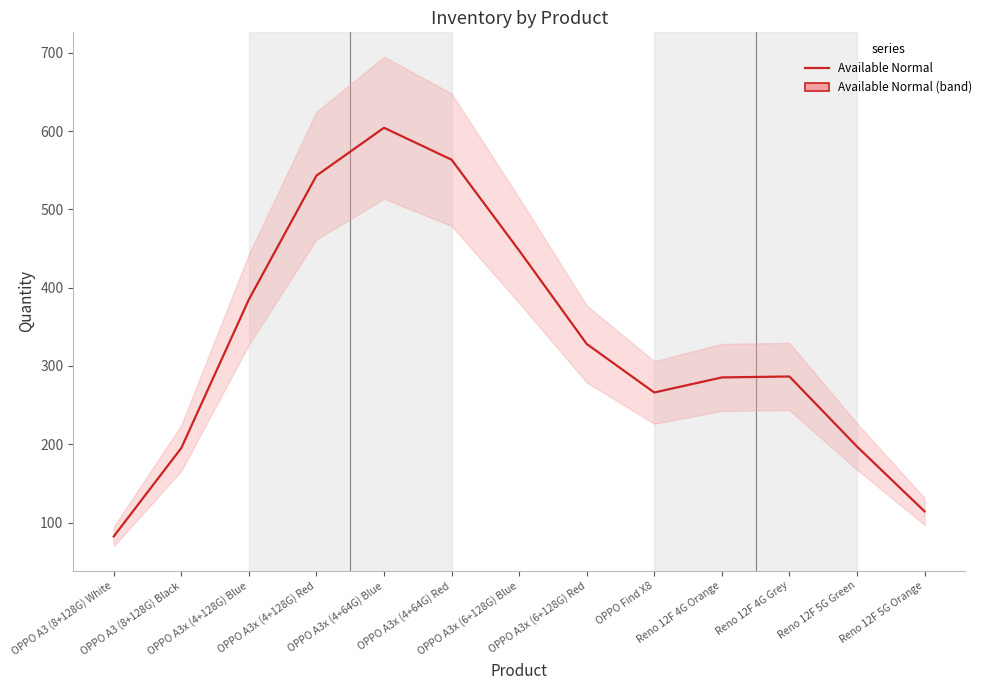

What is the value of the 9th point from the left?

266.1